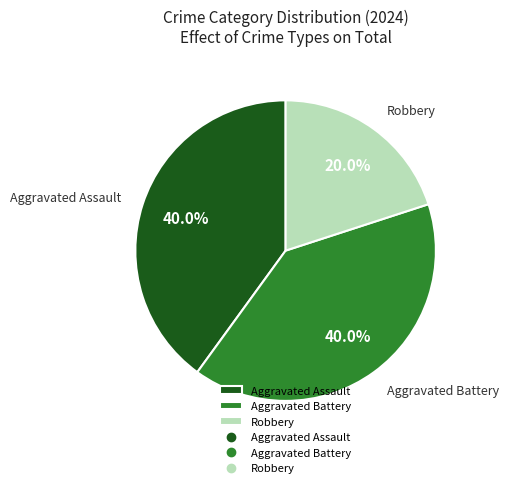

Combined, do Robbery and Aggravated Assault account for over 50%?

Yes